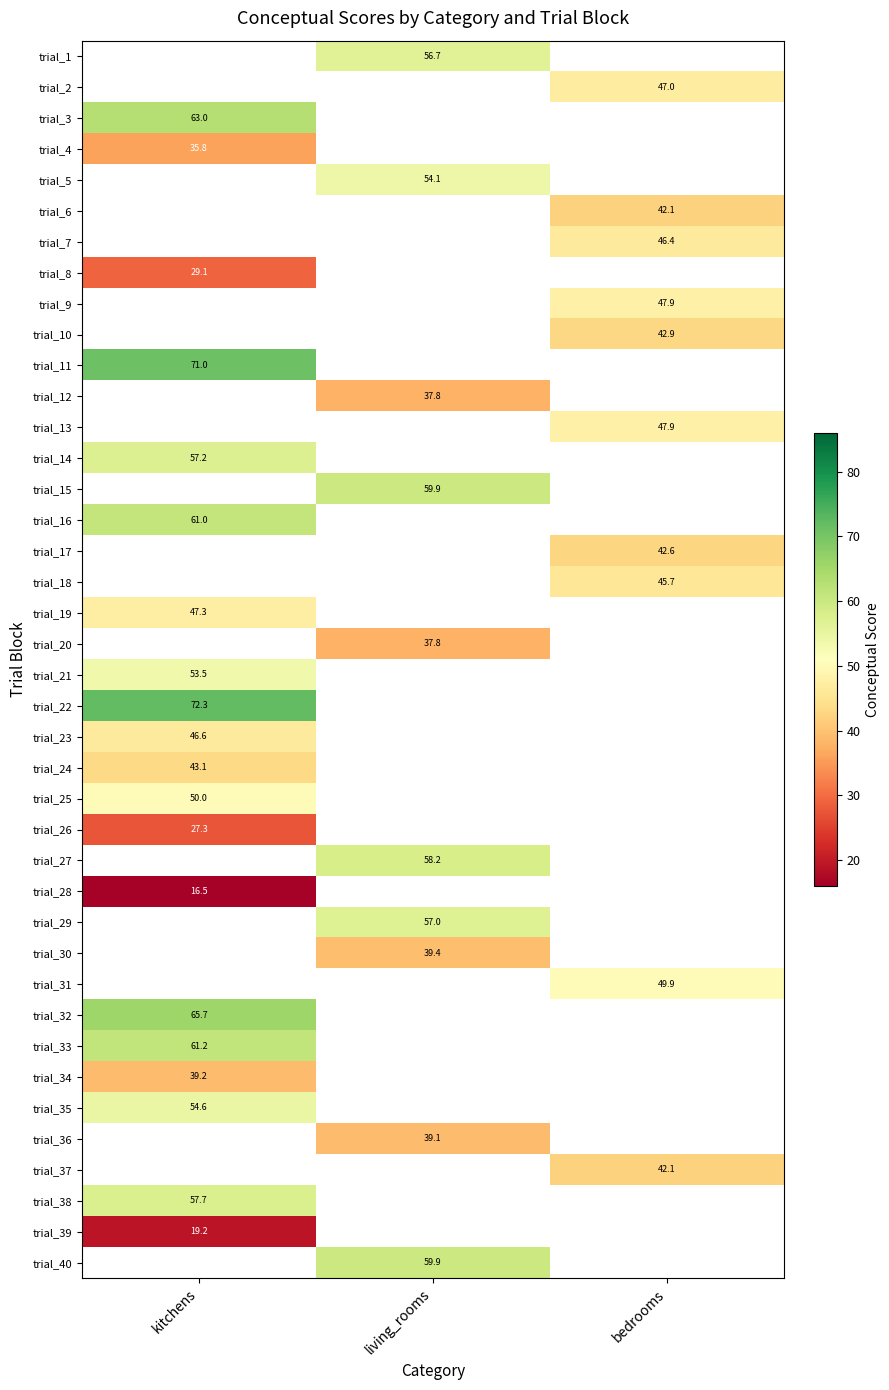

How many data points does each series have?

3